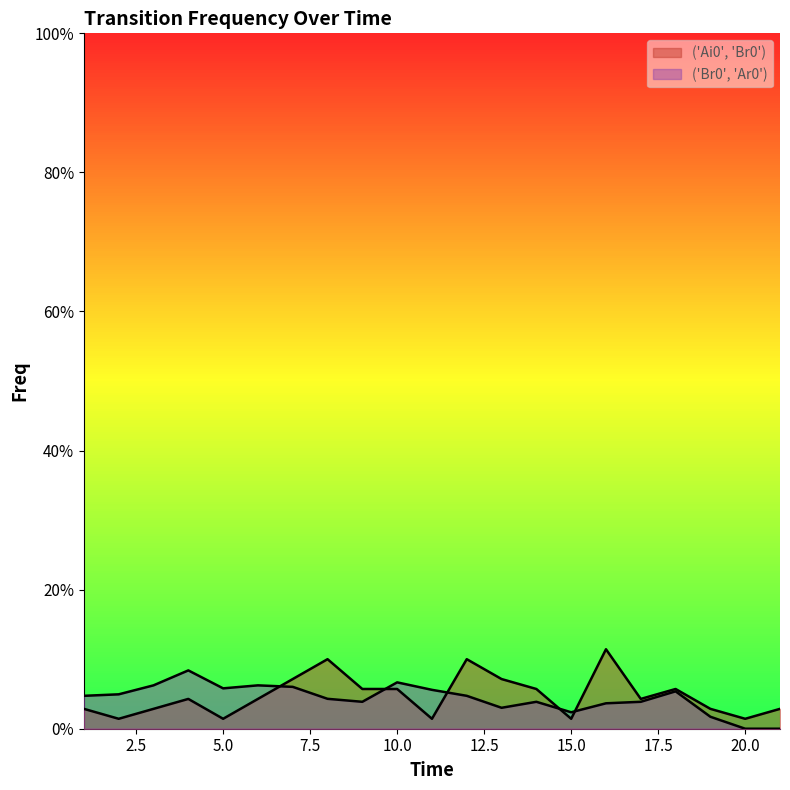

True or false: ('Br0', 'Ar0') has a value of -0.0 at 20.

False